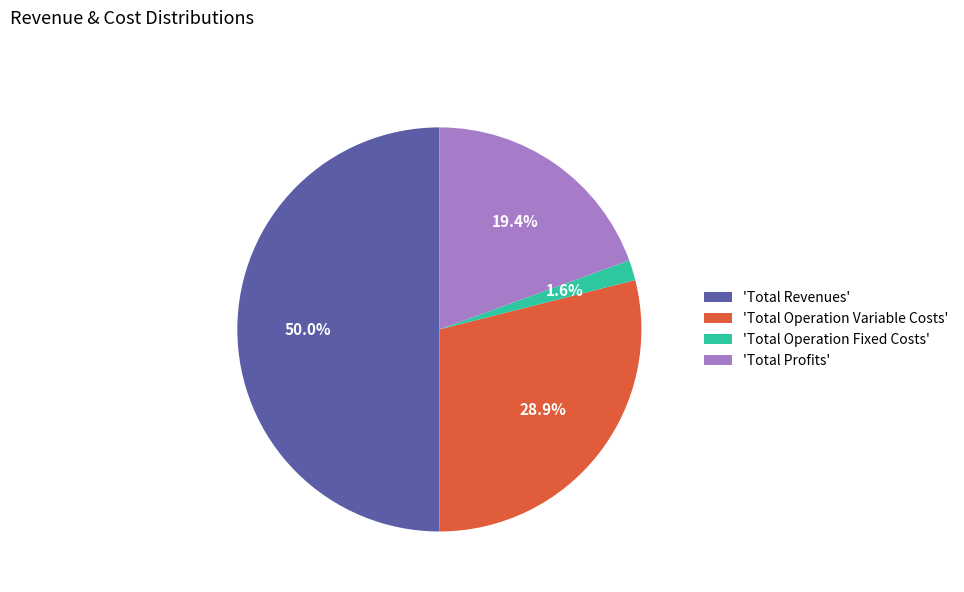

Combined, do 'Total Operation Fixed Costs' and 'Total Revenues' account for over 50%?

Yes